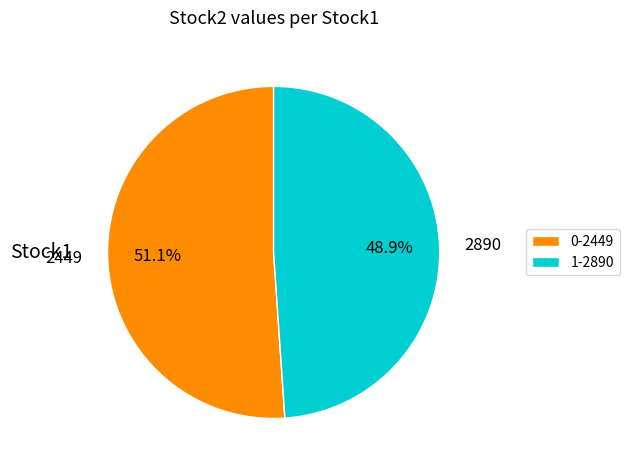

Rank the categories by value from highest to lowest.

0-2449, 1-2890